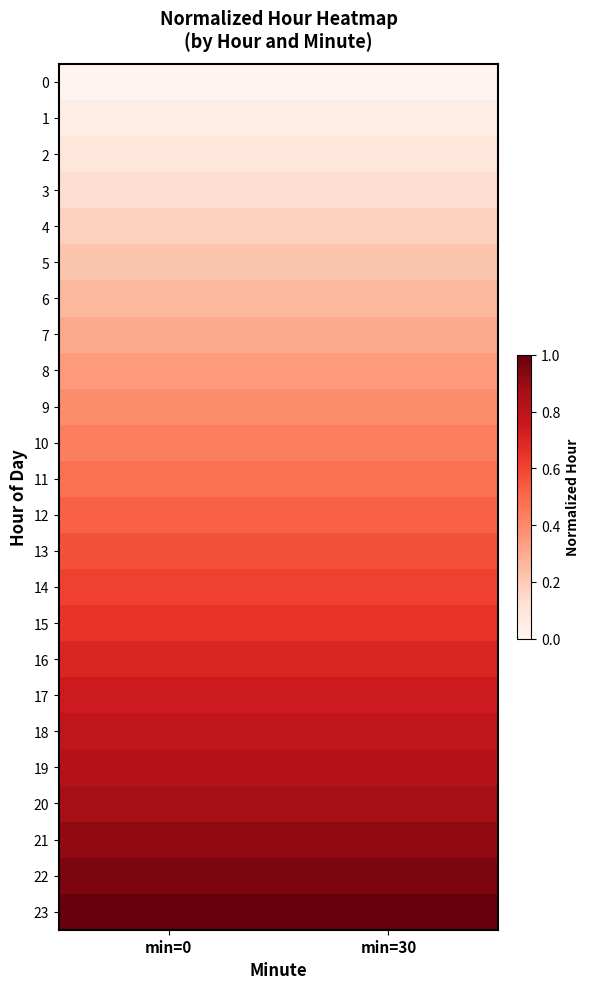

The 2 series shows 0.1 at min=30. True or false?

True